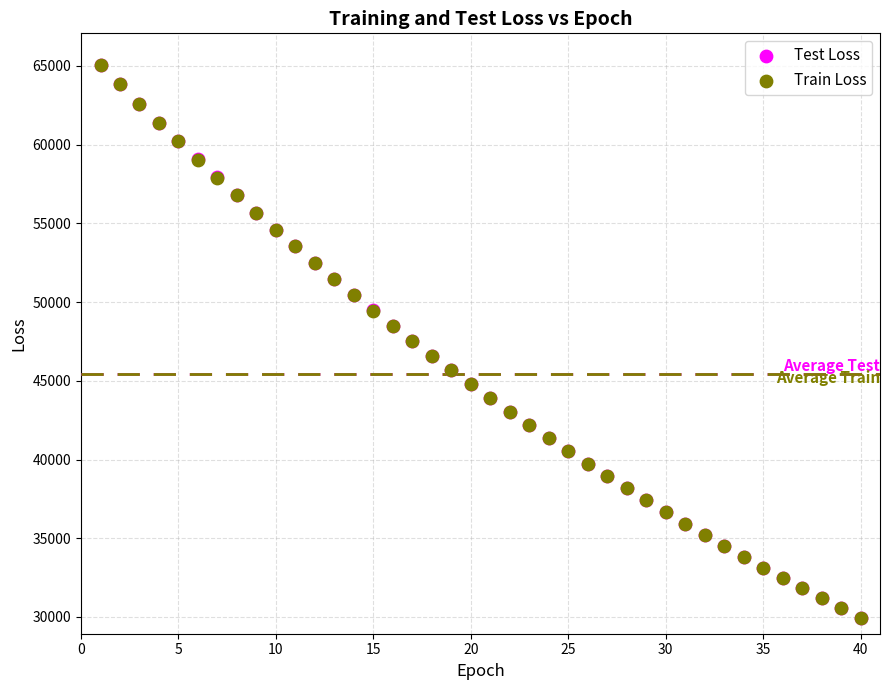

What are all the series names shown in the legend?

Test Loss, Train Loss